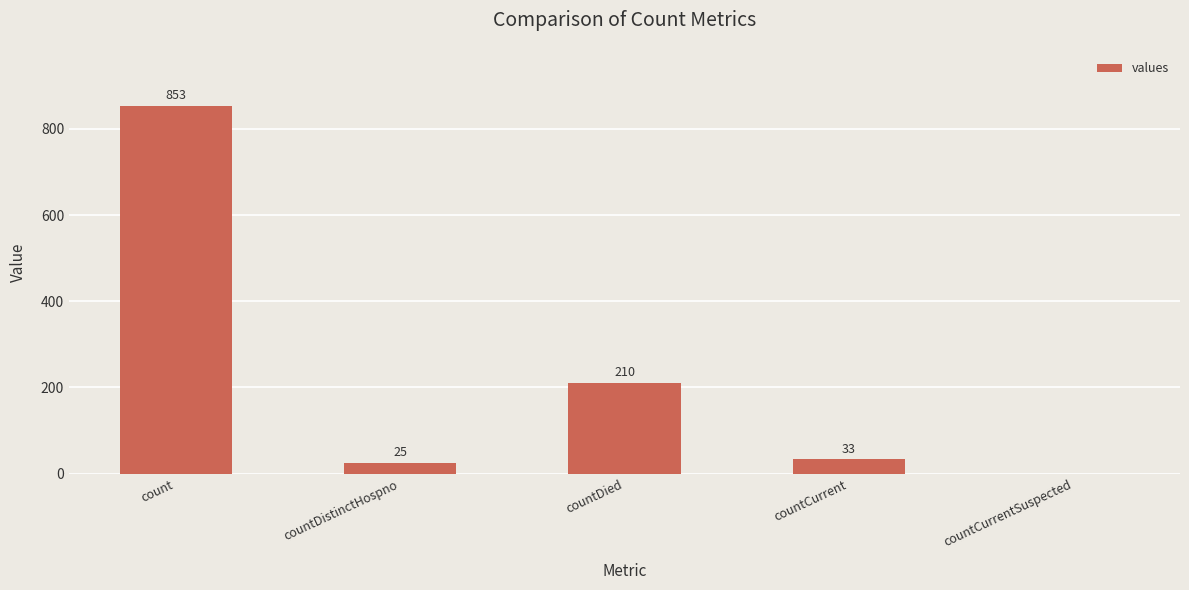

Which has a higher value, countCurrent or countDied?

countDied